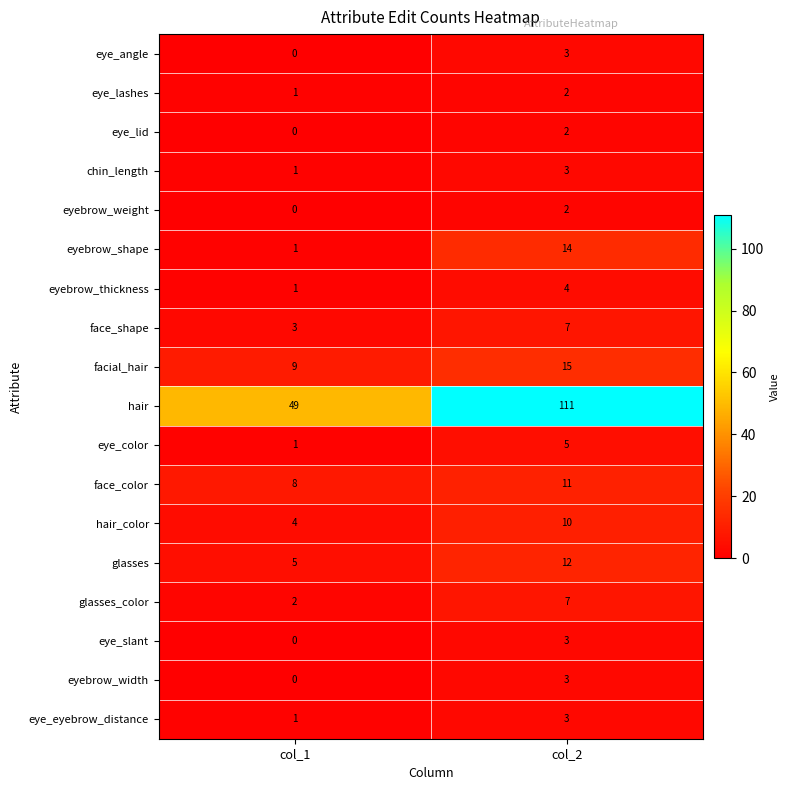

How many categories are shown in the chart?

2